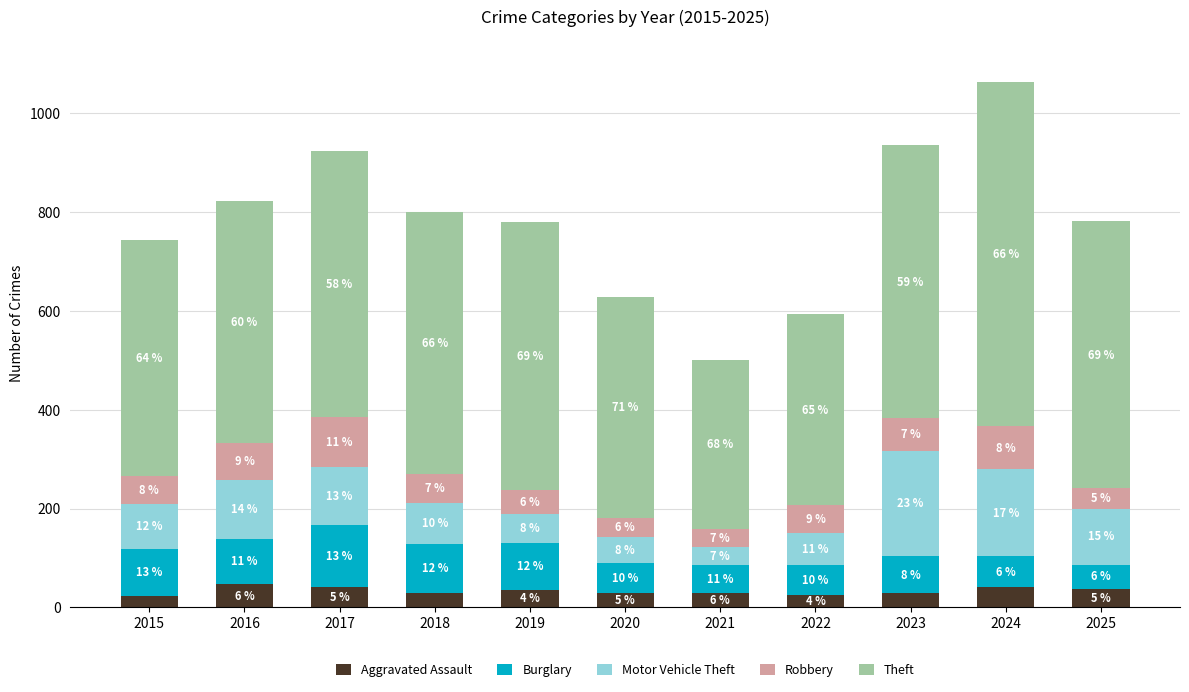

What is the value of the Aggravated Assault bar at the 10th from the left?

41